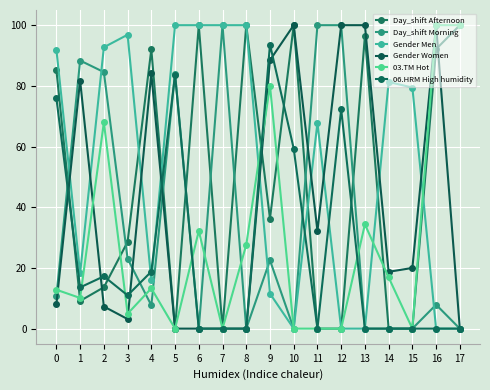

True or false: 06.HRM High humidity has more than 2 interior local peaks.

True